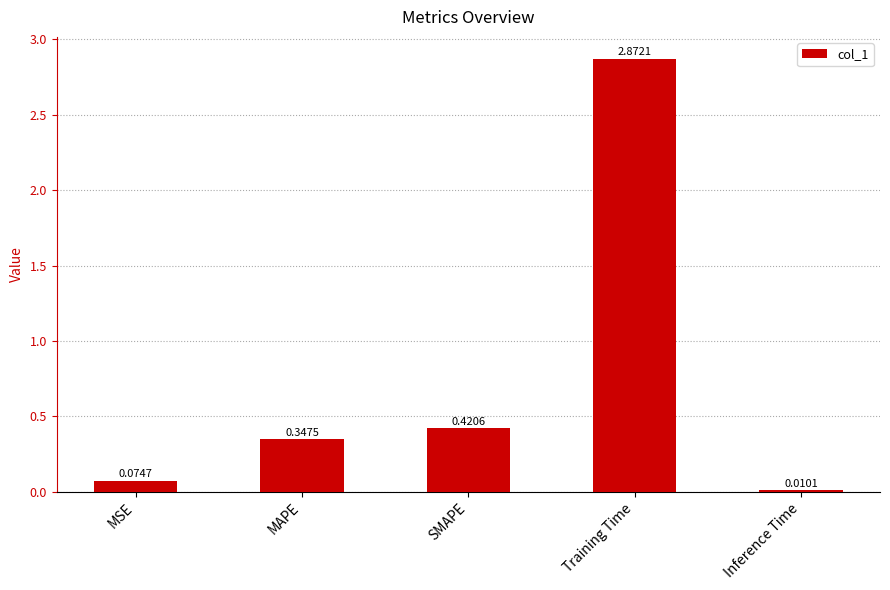

What is the label of the 1st bar from the right?

Inference Time